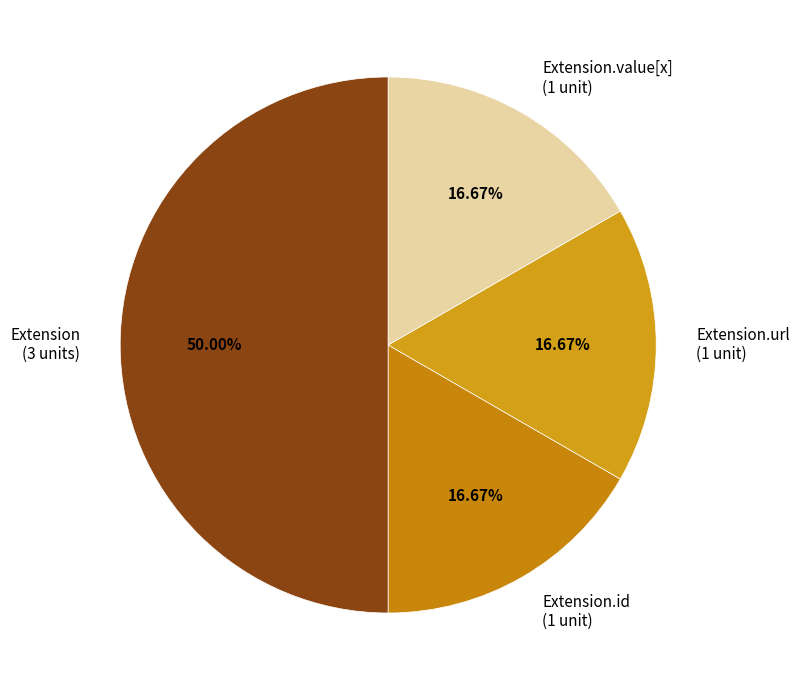

What is the ratio of the value at Extension.id (1 unit) to the value at Extension.url (1 unit)?

1.0